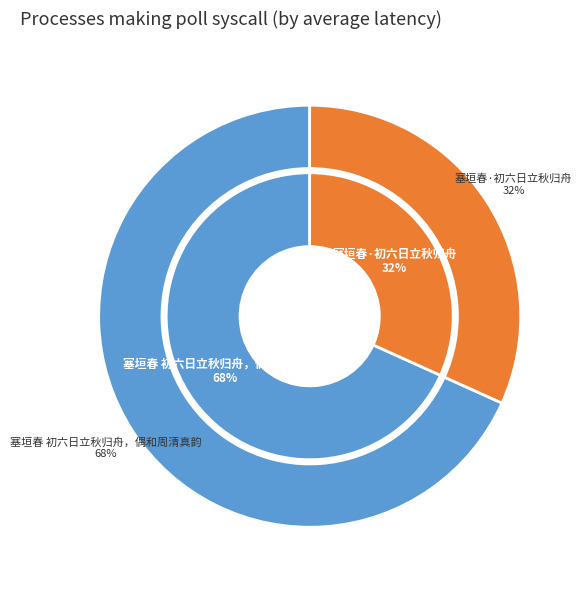

How many segments does this pie chart have?

2